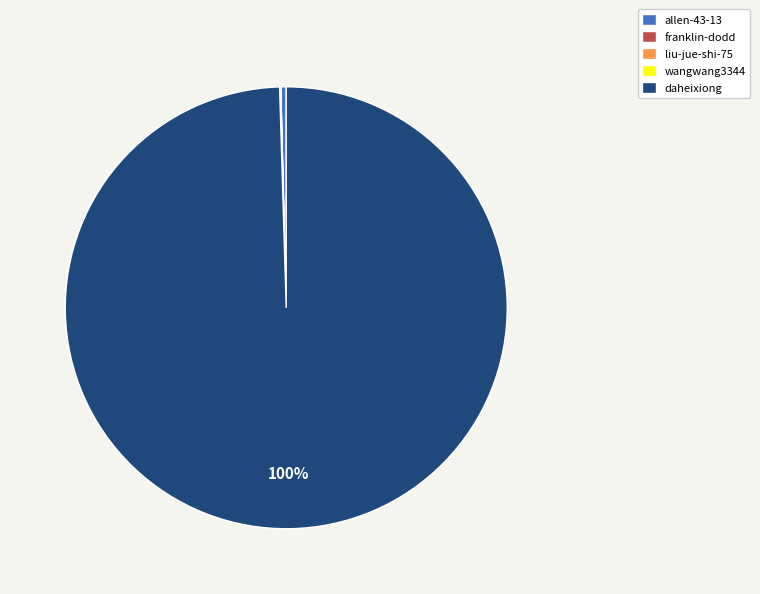

Is there any slice that represents more than half of the pie?

Yes